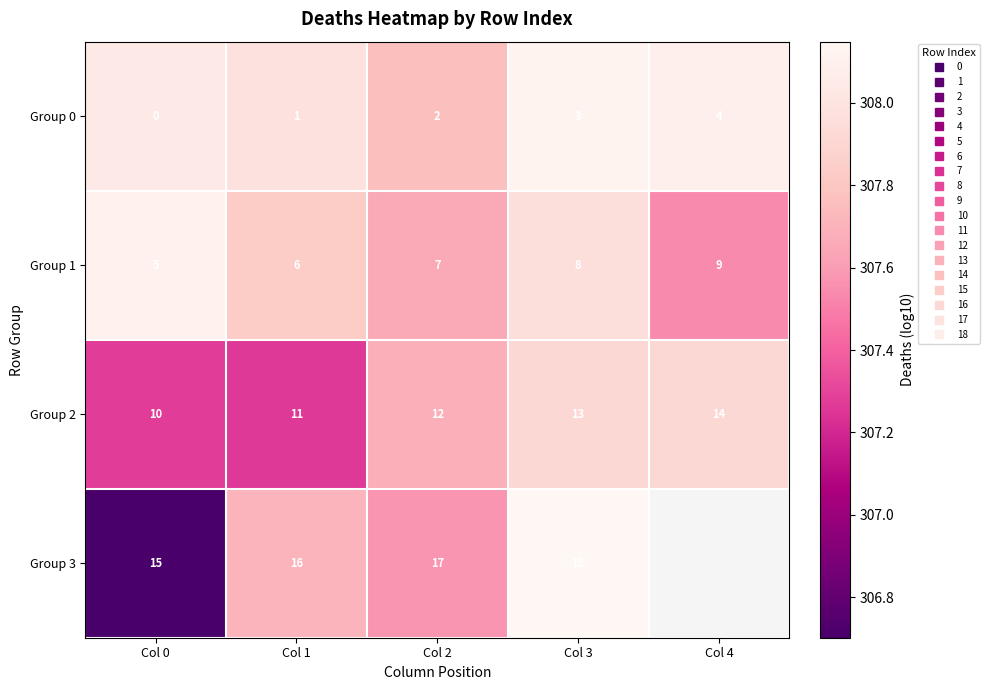

The Group 0 series shows 308.0 at Col 0. True or false?

True